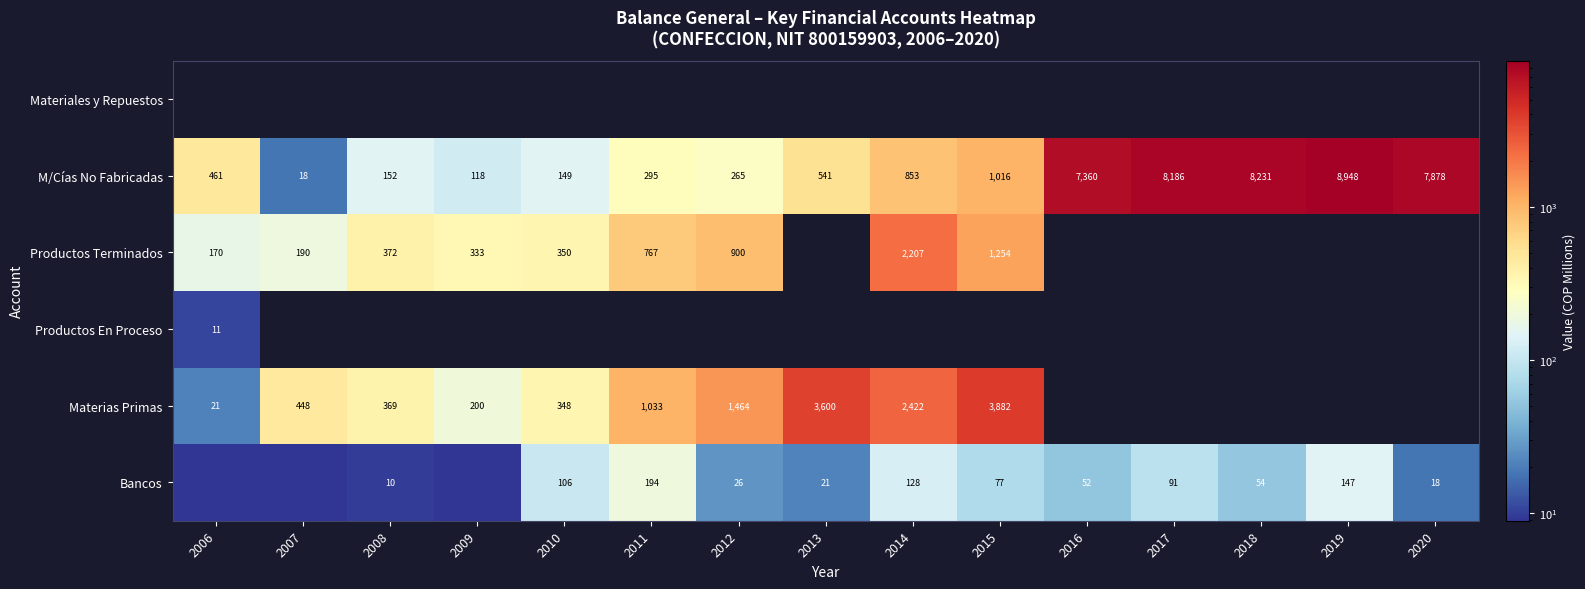

Is the value of Materias Primas at 2014 greater than the value of Bancos at 2012?

Yes